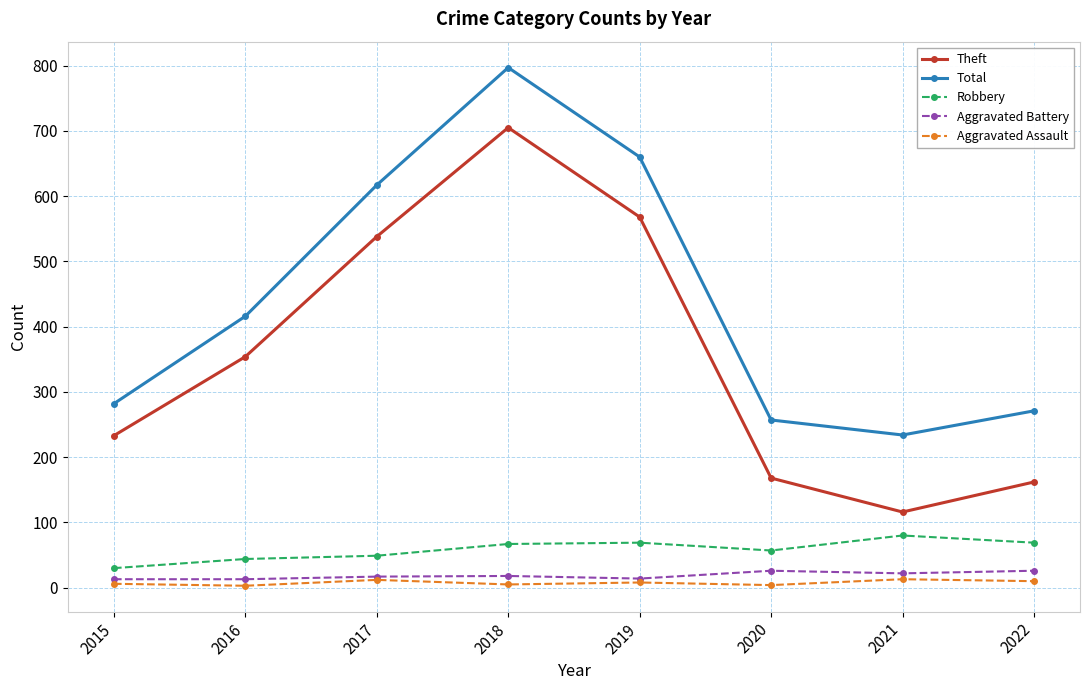

List the series in order of their peak value, highest first.

Total, Theft, Robbery, Aggravated Battery, Aggravated Assault